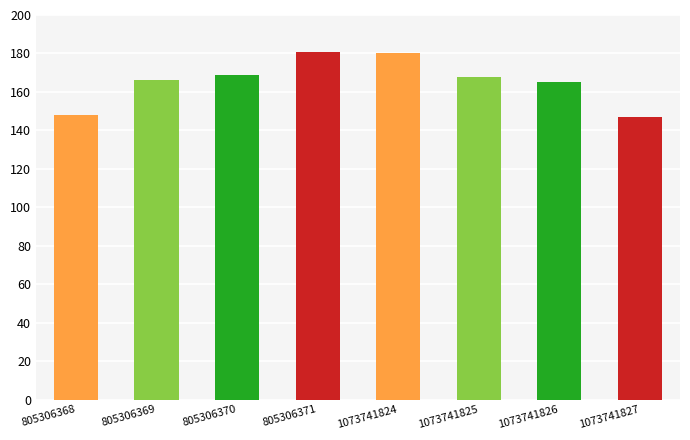

Approximately how many times larger is the value at 1073741825 compared to 1073741826?

1.0